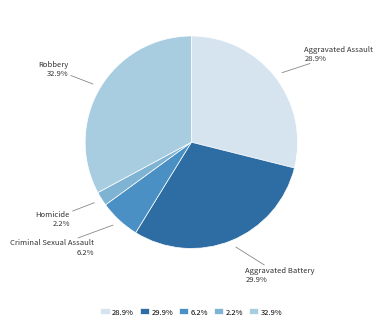

How much of the chart is everything except 28.9%?

71.1%